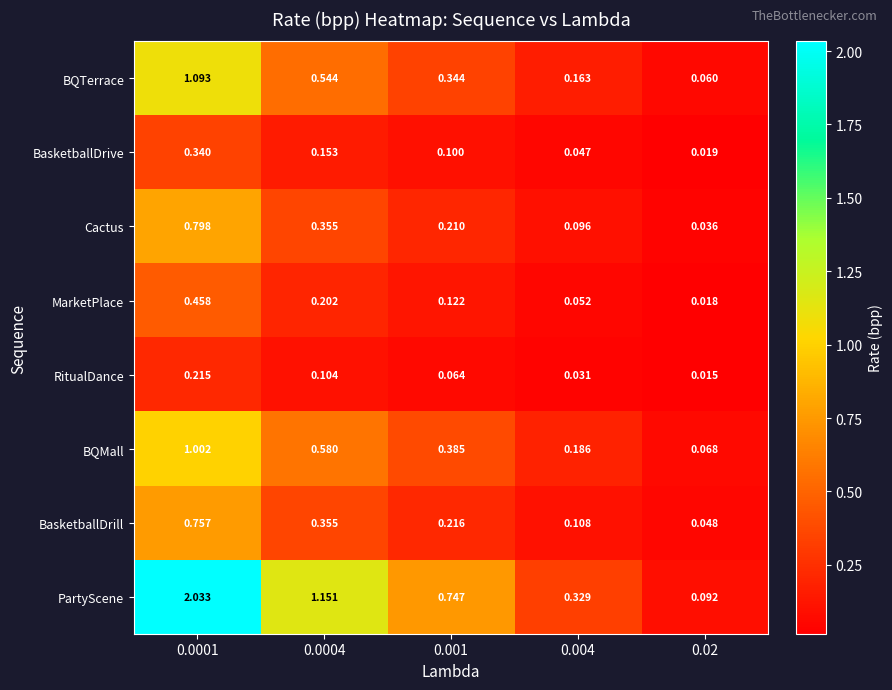

Between 0.0001 and 0.001, which series saw the biggest shift?

PartyScene